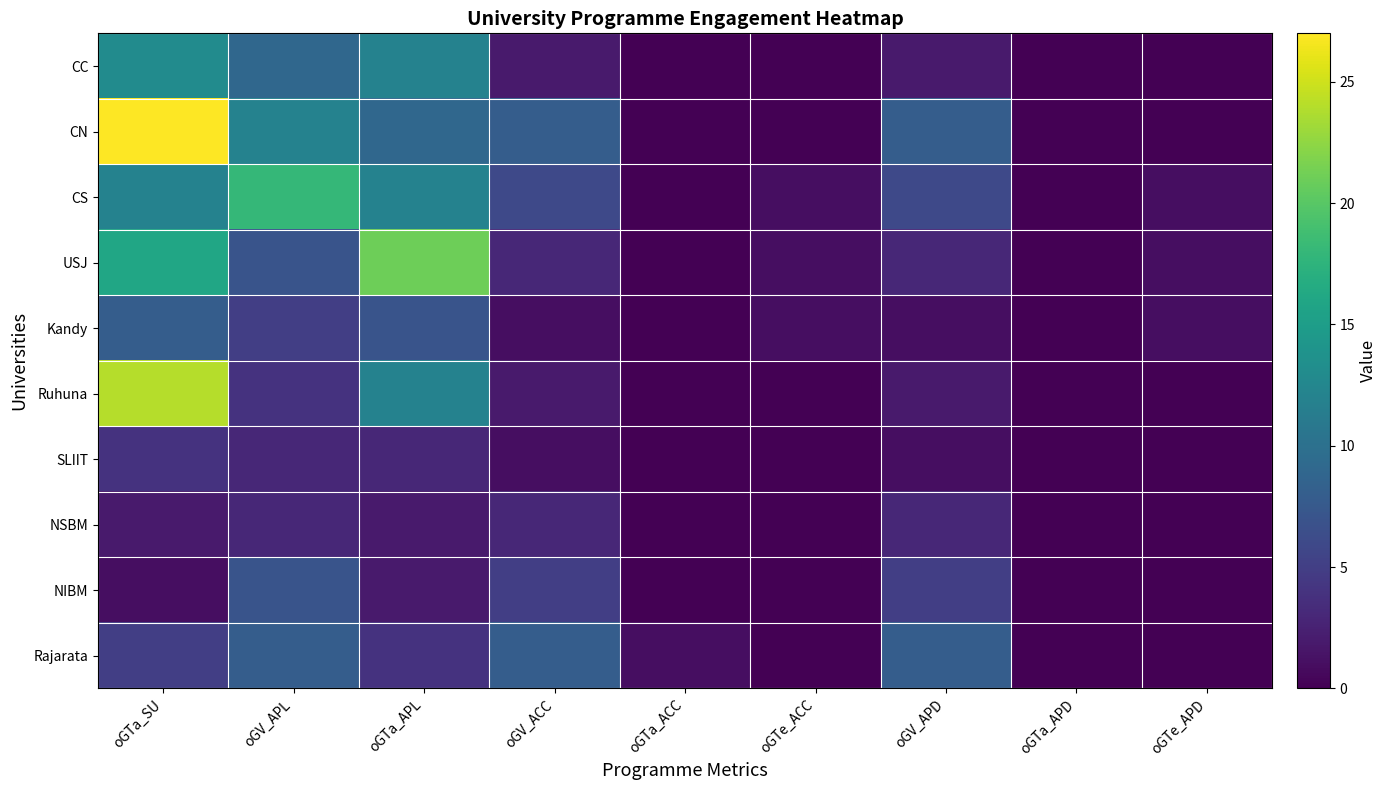

Rank the series by their maximum value, from lowest to highest.

NSBM, SLIIT, NIBM, Kandy, Rajarata, CC, CS, USJ, Ruhuna, CN